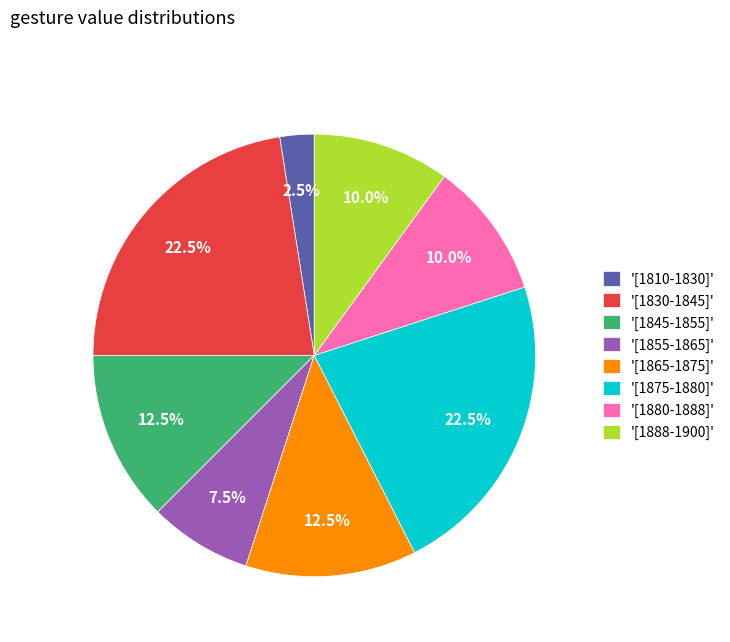

What is the ratio of the value at '[1880-1888]' to the value at '[1830-1845]'?

0.4